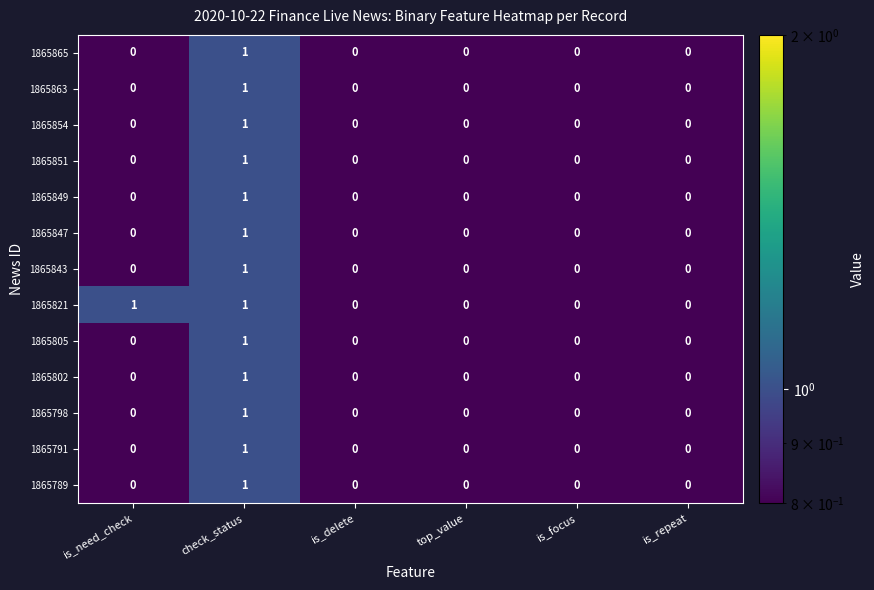

Which category has the highest value in the 1865802 series?

check_status